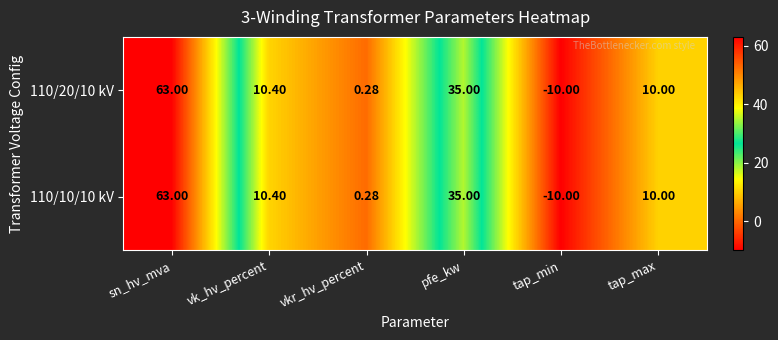

Count the number of categories in the chart.

6